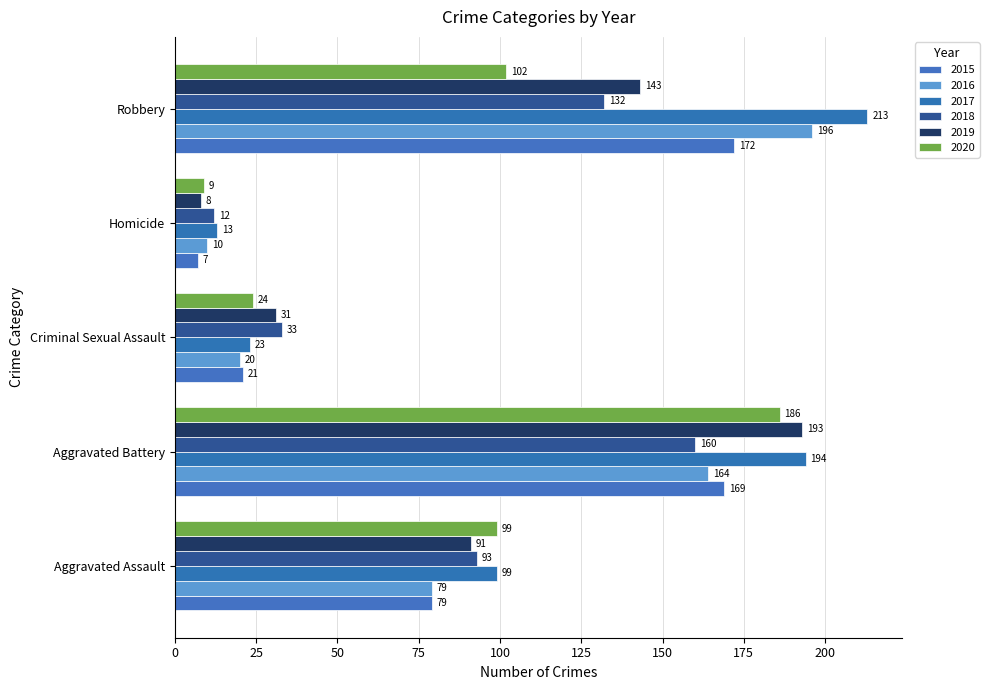

Which series has the largest total across all categories?

2017